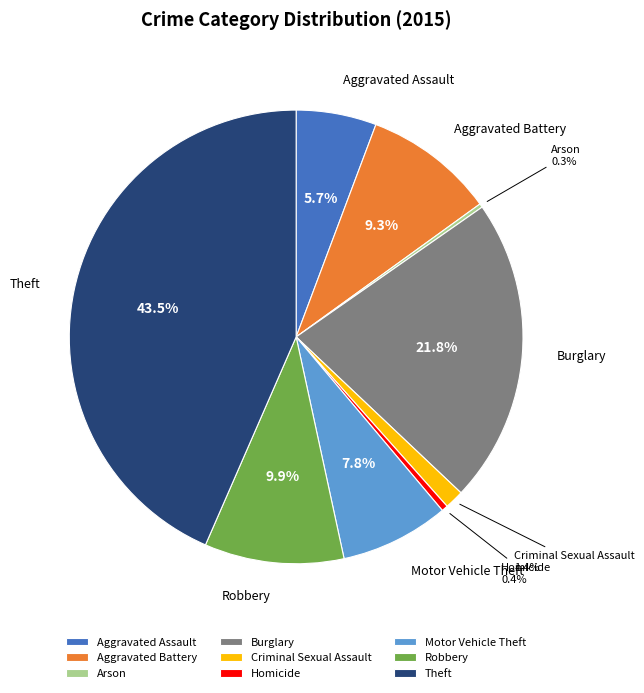

Combined, do Criminal Sexual Assault and Burglary account for over 50%?

No